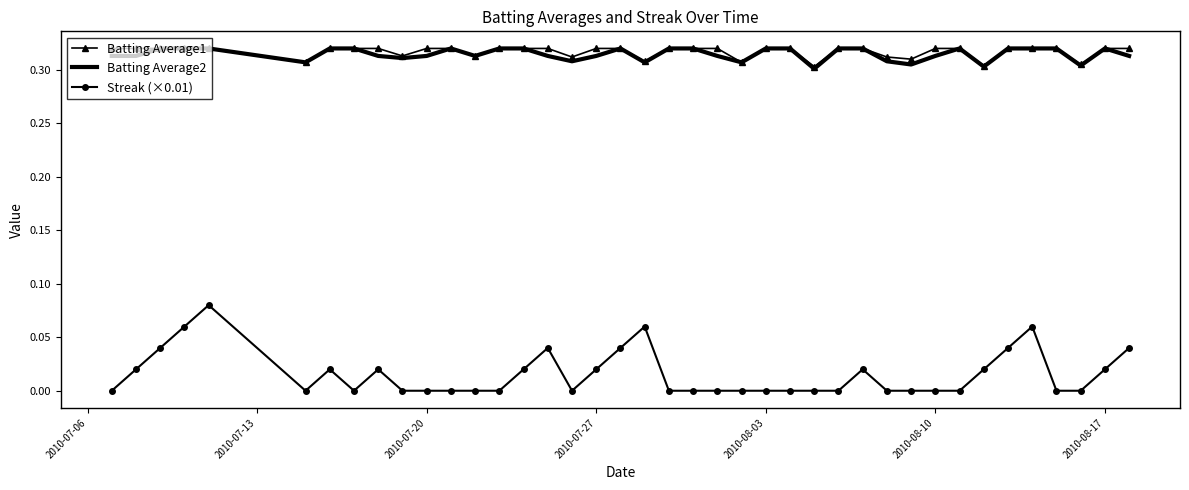

True or false: Batting Average1 and Streak (×0.01) cross at least once.

False